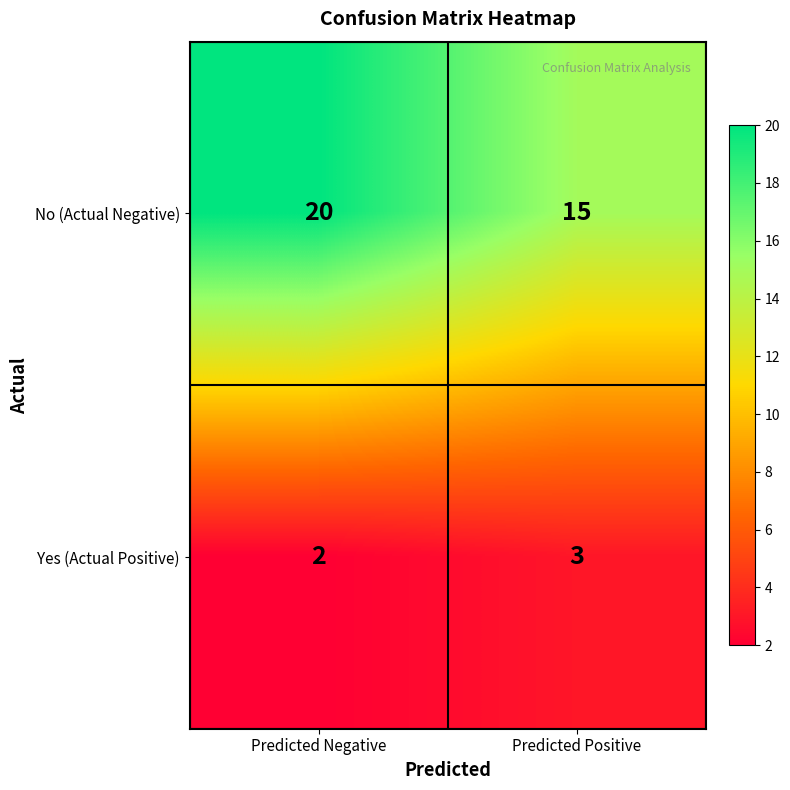

What is the total value across all series at Predicted Negative?

22